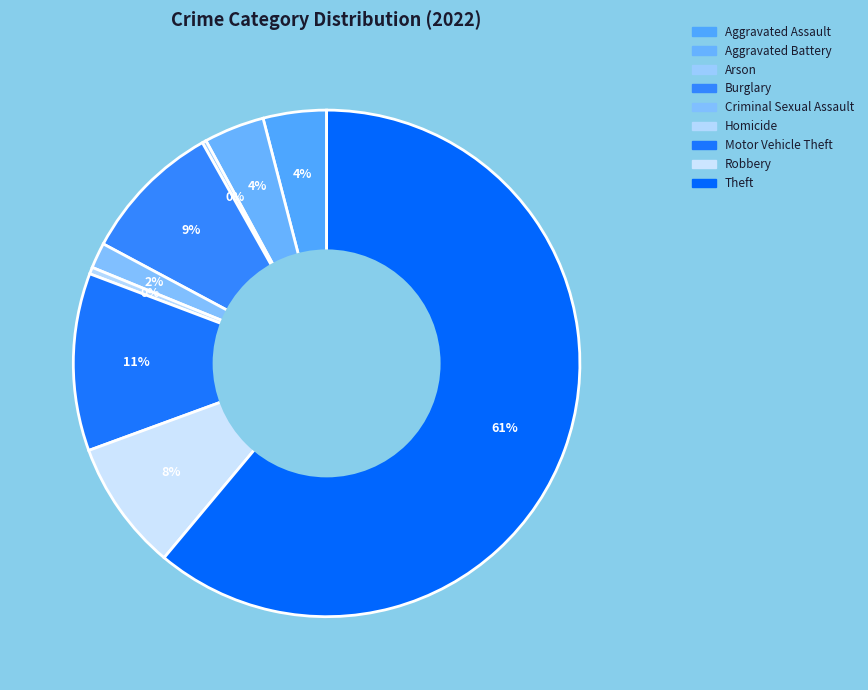

Approximately how many times larger is the value at Criminal Sexual Assault compared to Aggravated Battery?

0.4